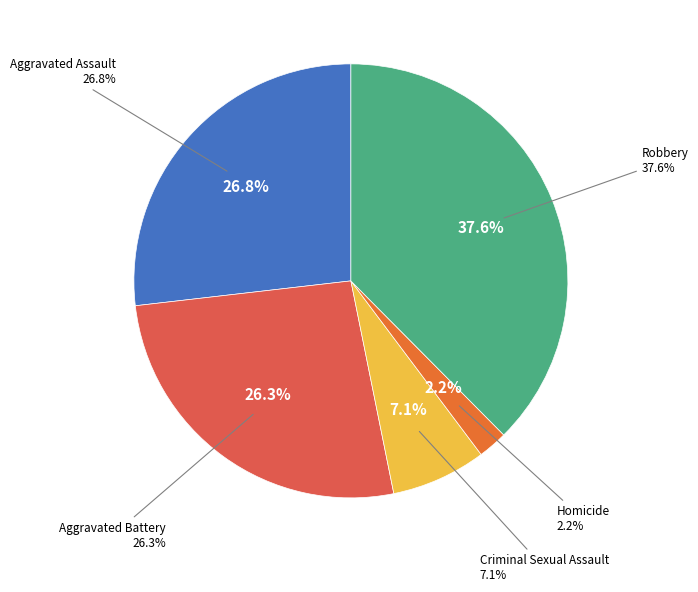

To the nearest percent, what is the combined percentage of Criminal Sexual Assault and Robbery?

45%